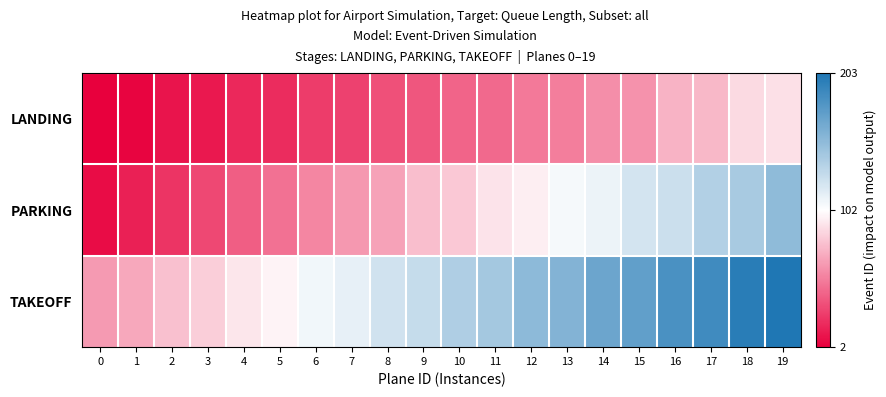

Which series has the largest total across all categories?

TAKEOFF